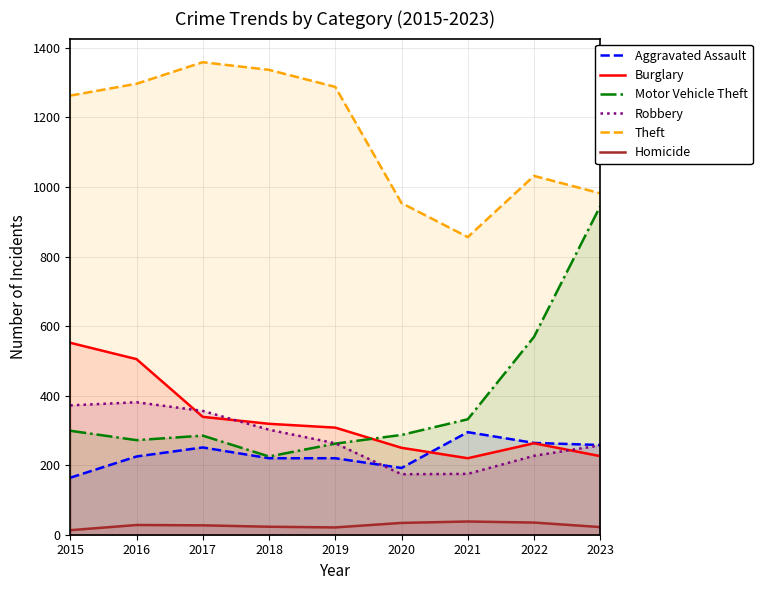

Reading left to right, extract all data points from this chart.

Aggravated Assault: 164	225	251	220	220	192	295	264	258
Burglary: 552	505	339	319	308	250	220	263	226
Motor Vehicle Theft: 299	272	285	225	262	287	332	569	945
Robbery: 372	381	356	302	263	174	175	227	257
Theft: 1263	1297	1359	1337	1288	954	856	1032	982
Homicide: 13	28	27	23	21	34	38	35	22